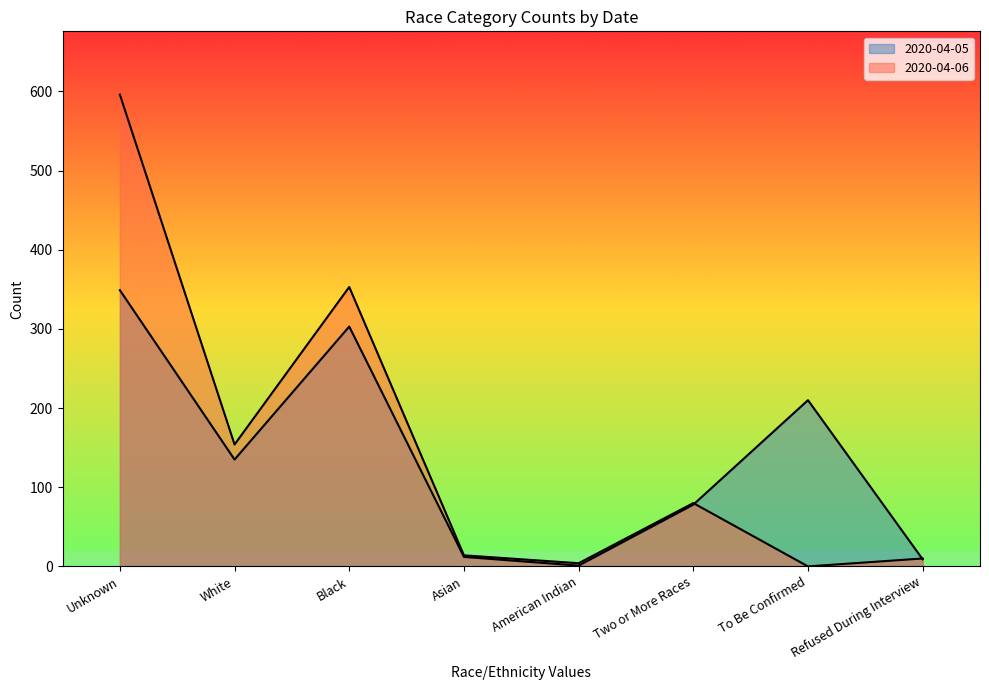

Which has a higher value, To Be Confirmed or American Indian?

To Be Confirmed